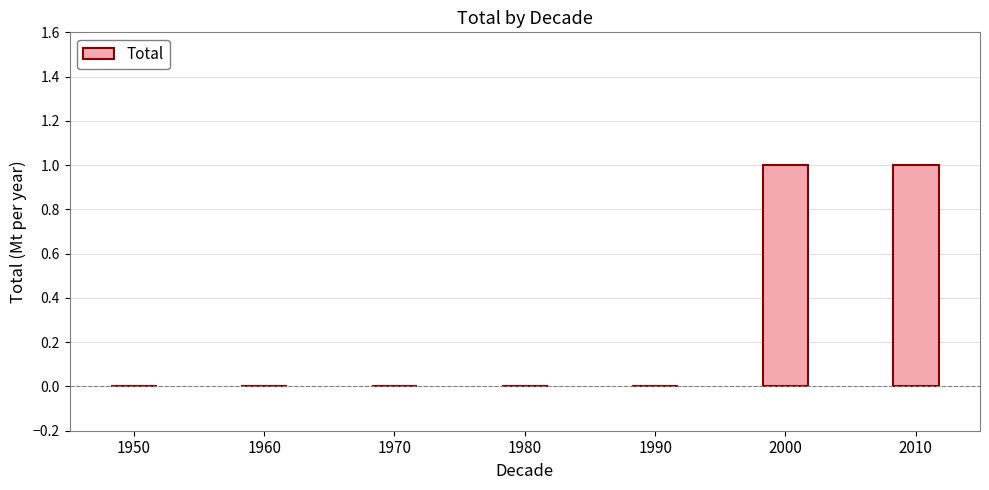

How many data points does each series have?

7